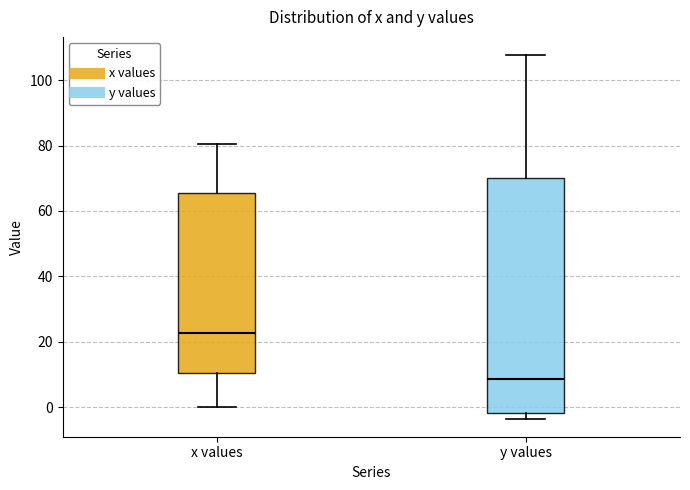

Reading left to right, transcribe this box plot: for each box, give where its median line is, the range the box spans, and where its two whiskers end, as read against the y-axis. The values are not printed on the chart, so give them approximately, as read against the axis.

x values: median 22, box 10 to 66, whiskers 0 to 80
y values: median 8, box -2 to 70, whiskers -4 to 108